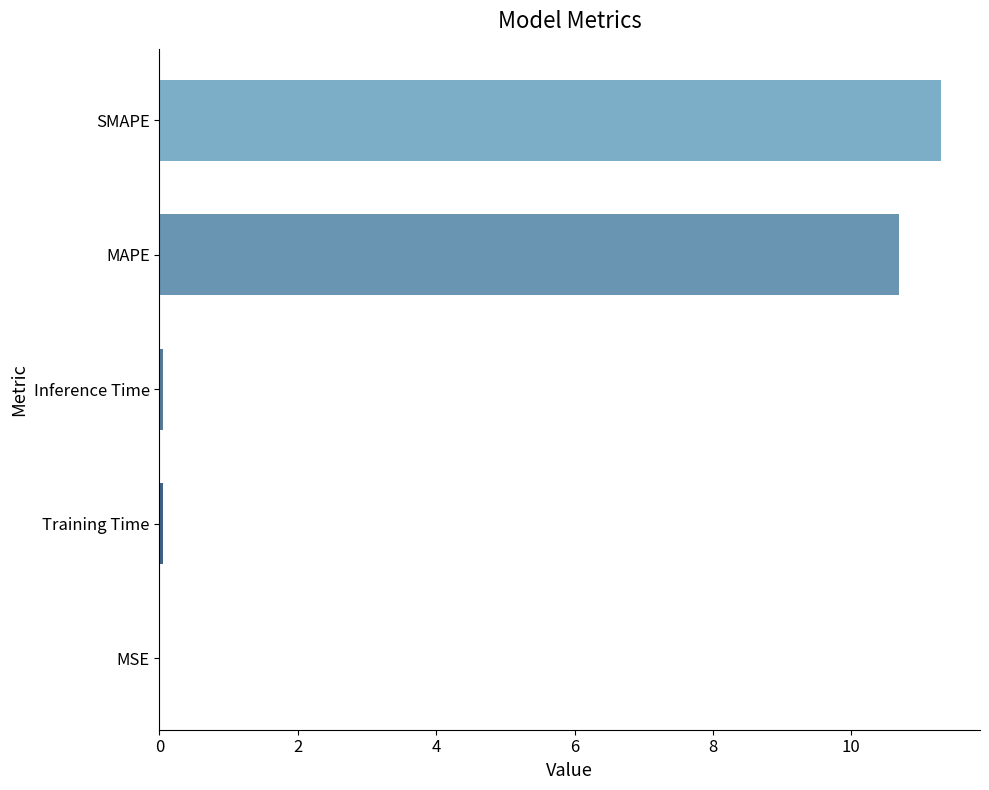

What is the maximum value shown in the chart?

11.3